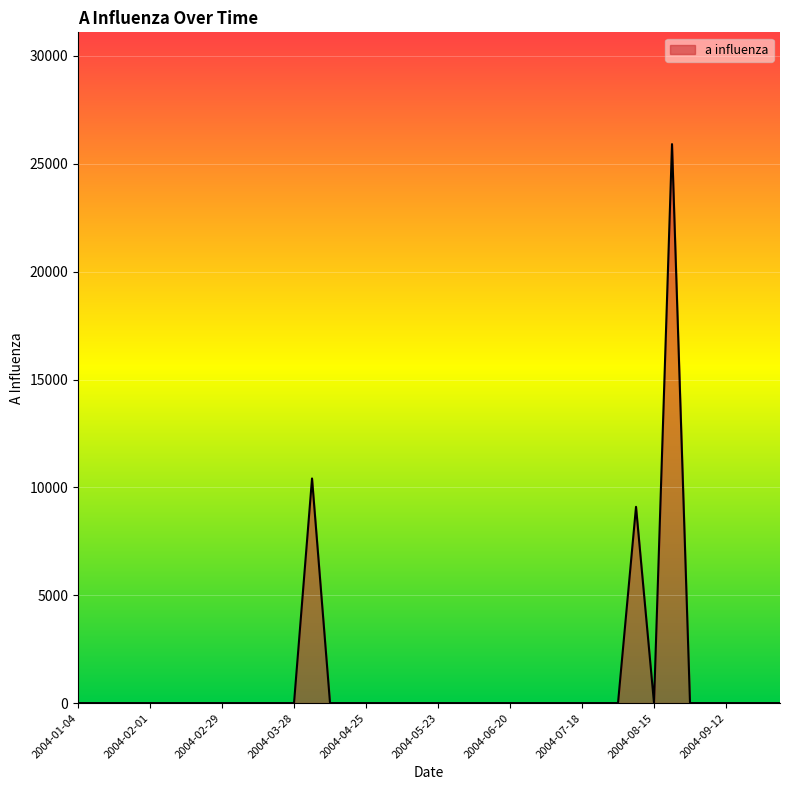

What is the greatest value displayed?

25912.6